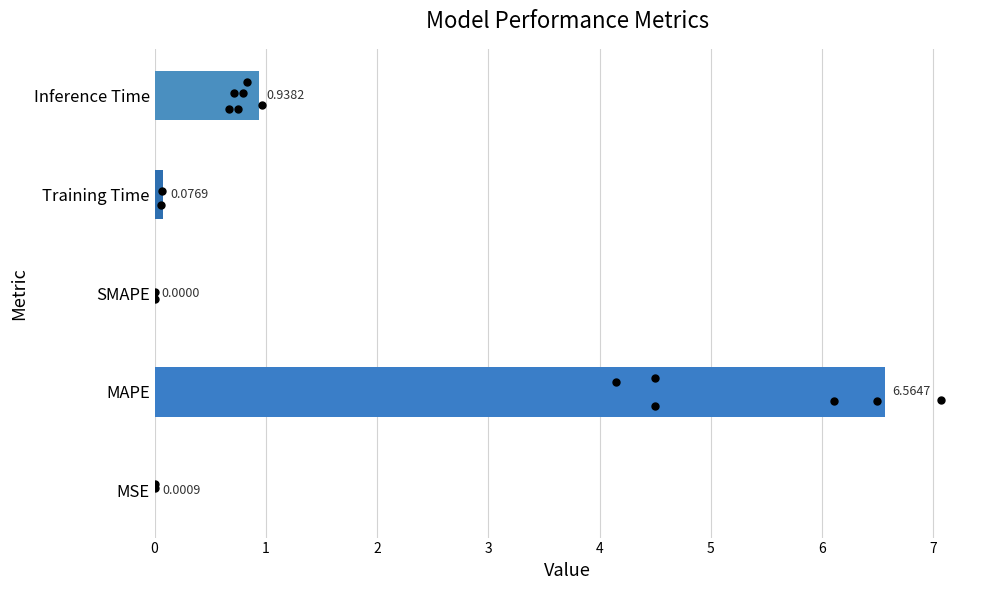

Between Training Time and SMAPE, which is larger?

Training Time